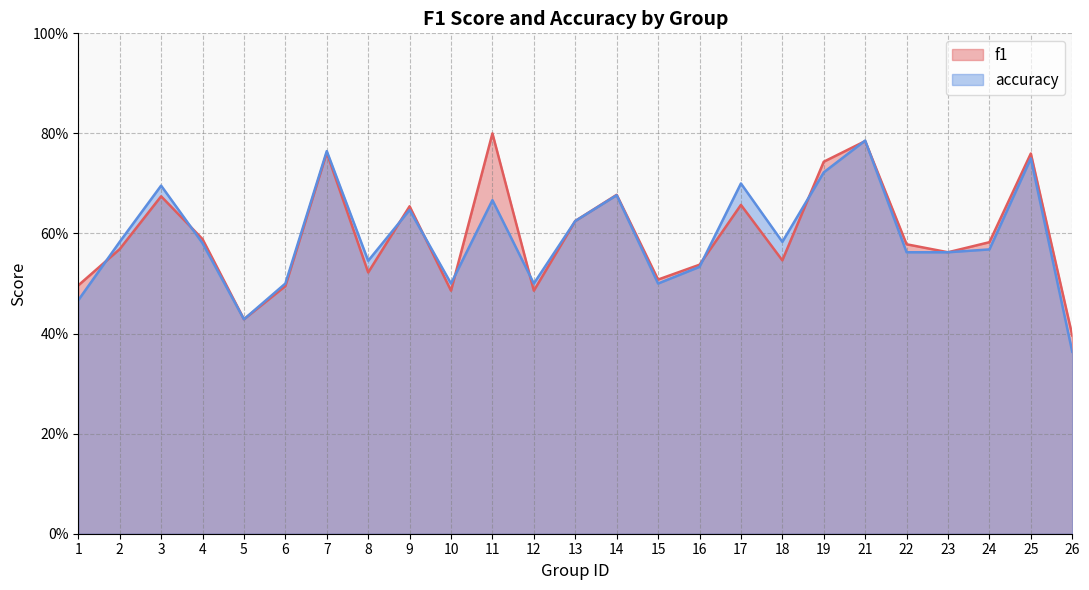

At which category is the sum across all series the highest?

21